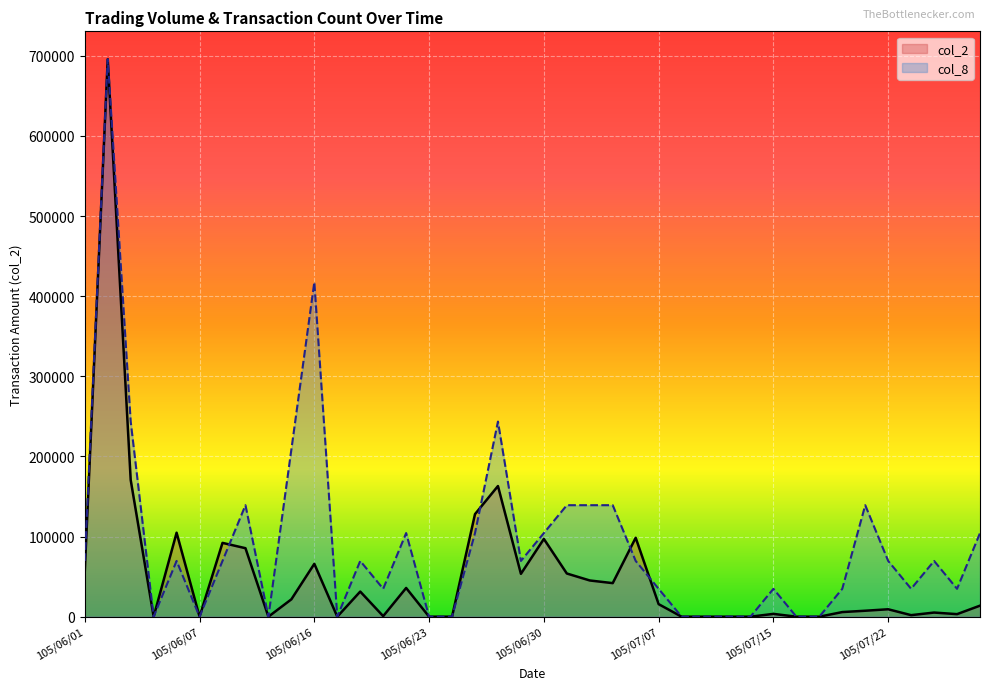

Reading right to left, what are all the values shown in this chart?

col_2: 105/07/29=13760	105/07/27=3180	105/07/26=5160	105/07/25=1920	105/07/22=9260	105/07/21=7430	105/07/20=5760	105/07/19=0	105/07/18=0	105/07/15=3500	105/07/14=0	105/07/13=0	105/07/12=0	105/07/11=0	105/07/07=15660	105/07/06=98500	105/07/05=41880	105/07/04=45200	105/07/01=53900	105/06/30=97050	105/06/29=53490	105/06/28=163040	105/06/27=128000	105/06/24=0	105/06/23=0	105/06/22=35850	105/06/21=680	105/06/20=31360	105/06/17=0	105/06/16=65970	105/06/15=21670	105/06/14=0	105/06/13=85480	105/06/08=92120	105/06/07=0	105/06/06=104800	105/06/04=0	105/06/03=170680	105/06/02=695720	105/06/01=56740
col_8: 105/07/29=104358	105/07/27=34786	105/07/26=69572	105/07/25=34786	105/07/22=69572	105/07/21=139144	105/07/20=34786	105/07/19=0	105/07/18=0	105/07/15=34786	105/07/14=0	105/07/13=0	105/07/12=0	105/07/11=0	105/07/07=34786	105/07/06=69572	105/07/05=139144	105/07/04=139144	105/07/01=139144	105/06/30=104358	105/06/29=69572	105/06/28=243502	105/06/27=104358	105/06/24=0	105/06/23=0	105/06/22=104358	105/06/21=34786	105/06/20=69572	105/06/17=0	105/06/16=417432	105/06/15=208716	105/06/14=0	105/06/13=139144	105/06/08=69572	105/06/07=0	105/06/06=69572	105/06/04=0	105/06/03=243502	105/06/02=695720	105/06/01=69572